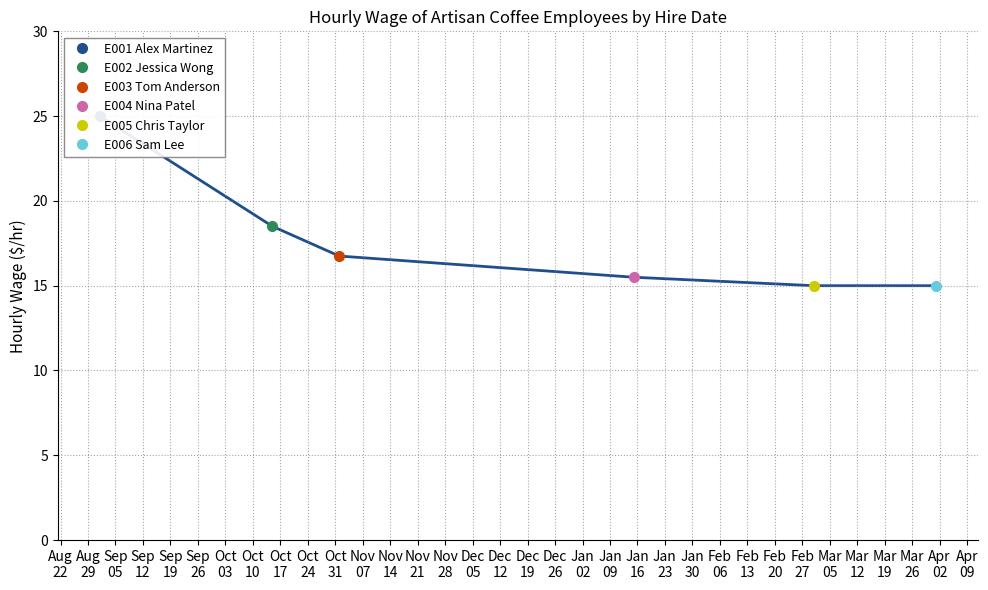

Reading left to right, transcribe all the data shown in this chart.

E001 Alex Martinez=25.0	E002 Jessica Wong=18.5	E003 Tom Anderson=16.8	E004 Nina Patel=15.5	E005 Chris Taylor=15.0	E006 Sam Lee=15.0